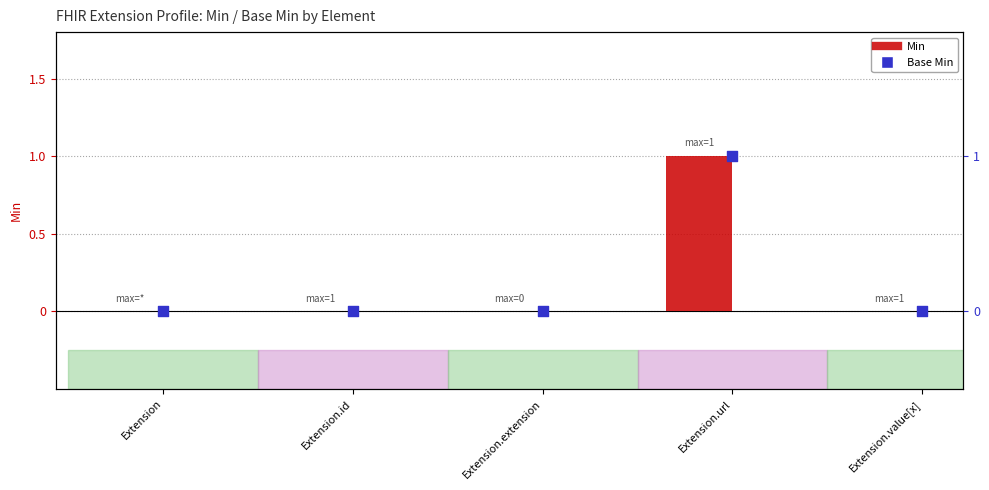

Which series contains the highest Y value?

Min